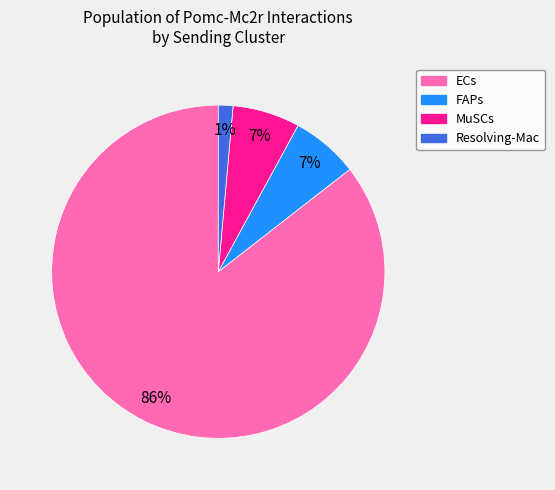

Which category accounts for the majority?

ECs